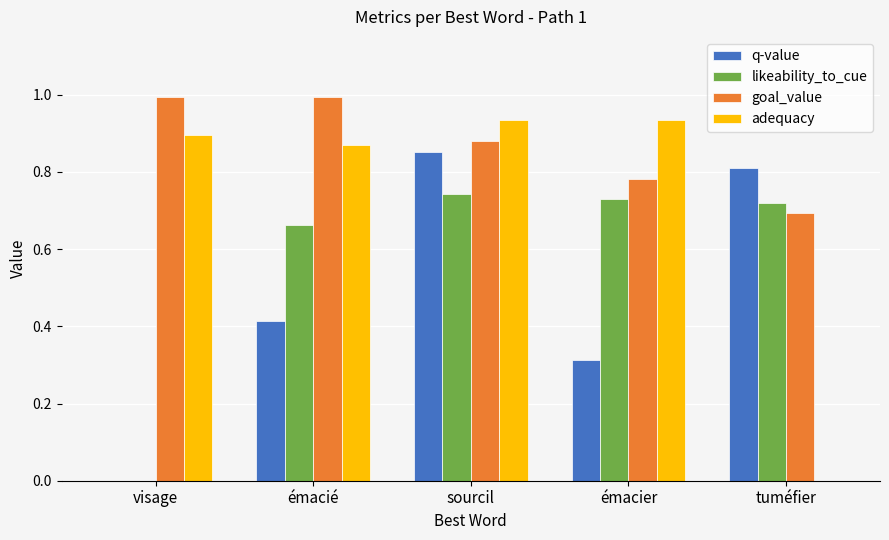

At which label does q-value reach its peak?

sourcil